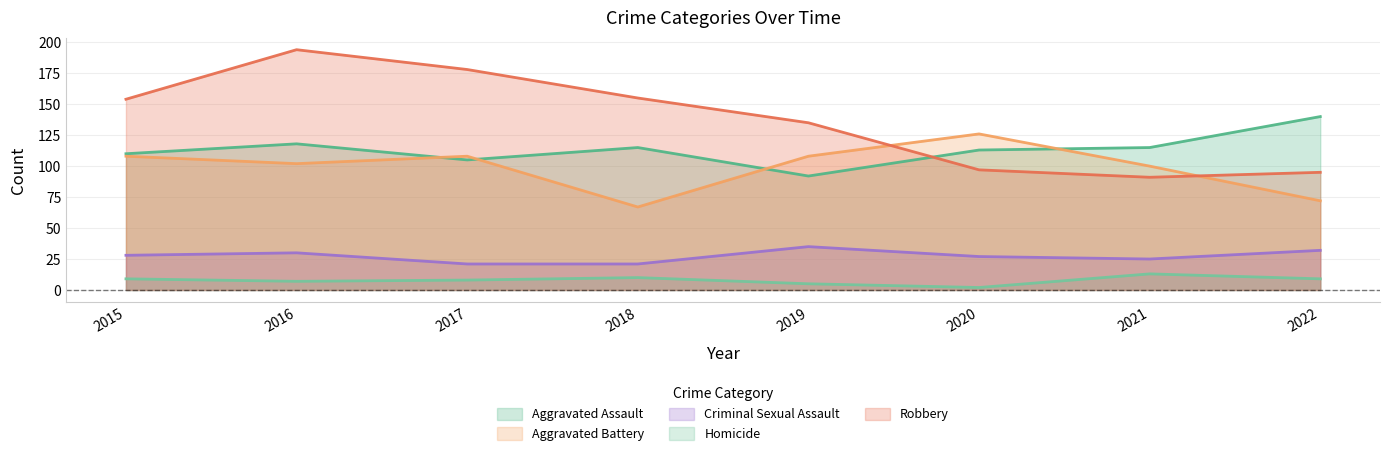

Which series has the largest range (max minus min)?

Robbery